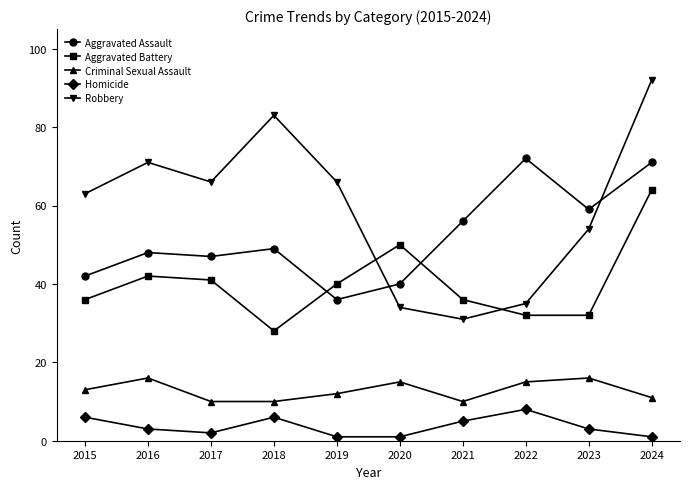

Rank the categories by Aggravated Assault value from highest to lowest.

2022, 2024, 2023, 2021, 2018, 2016, 2017, 2015, 2020, 2019